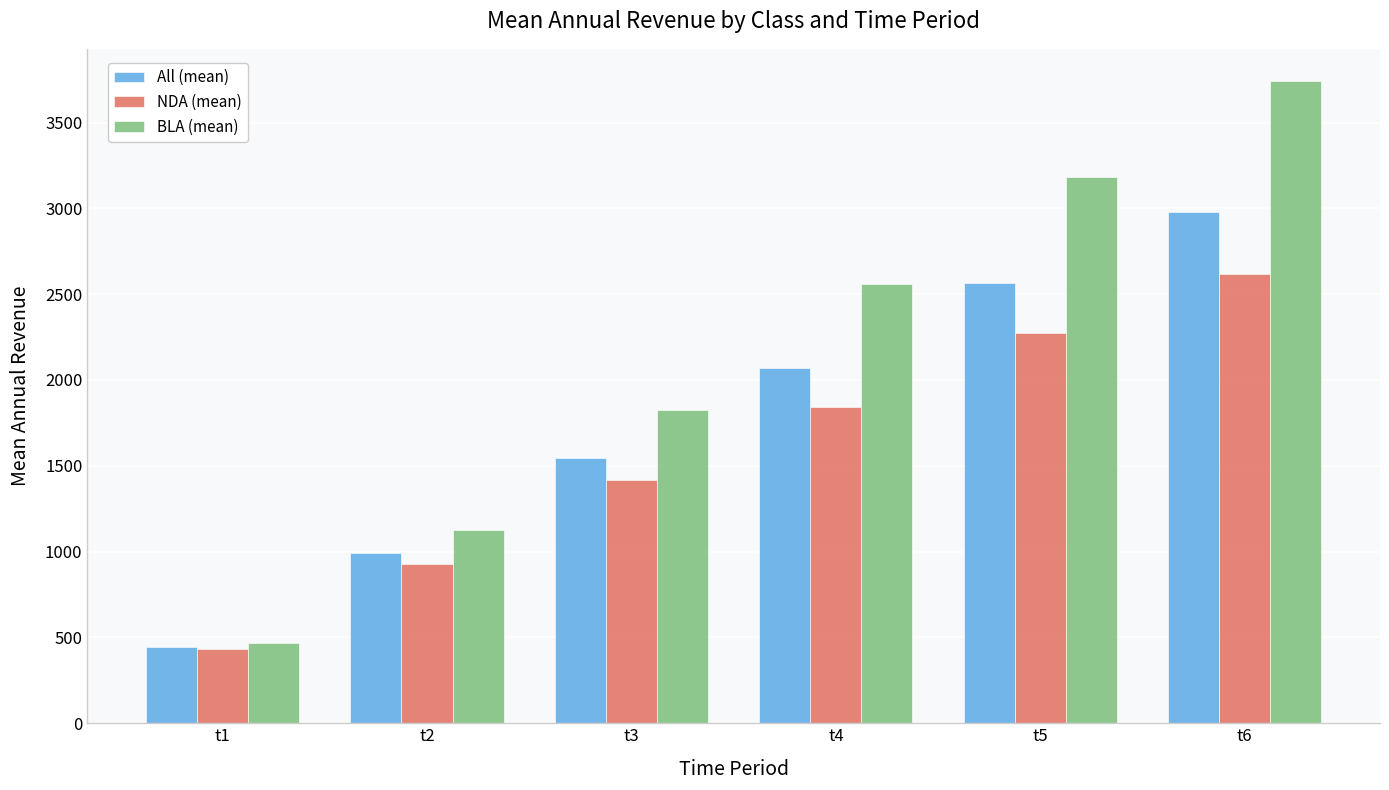

What is the average value of the NDA (mean) series?

1585.5